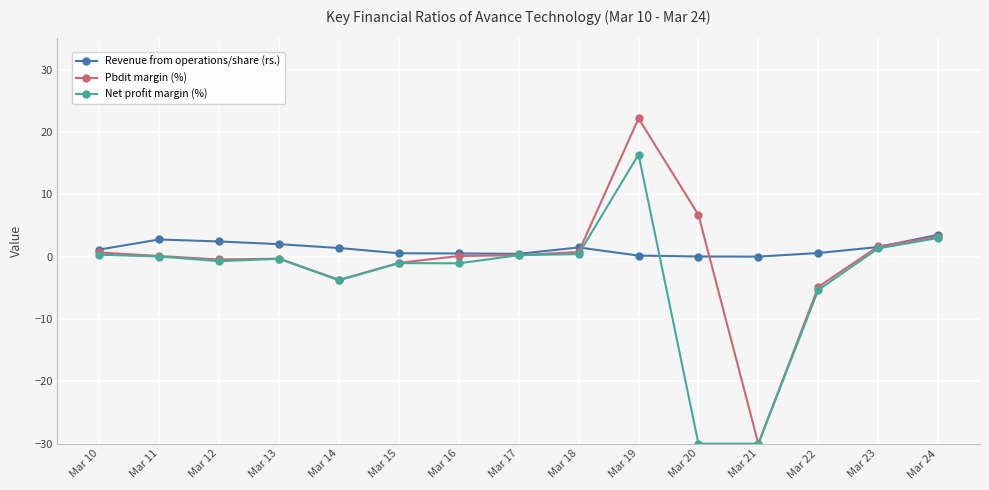

What is the smallest value displayed?

-30.0